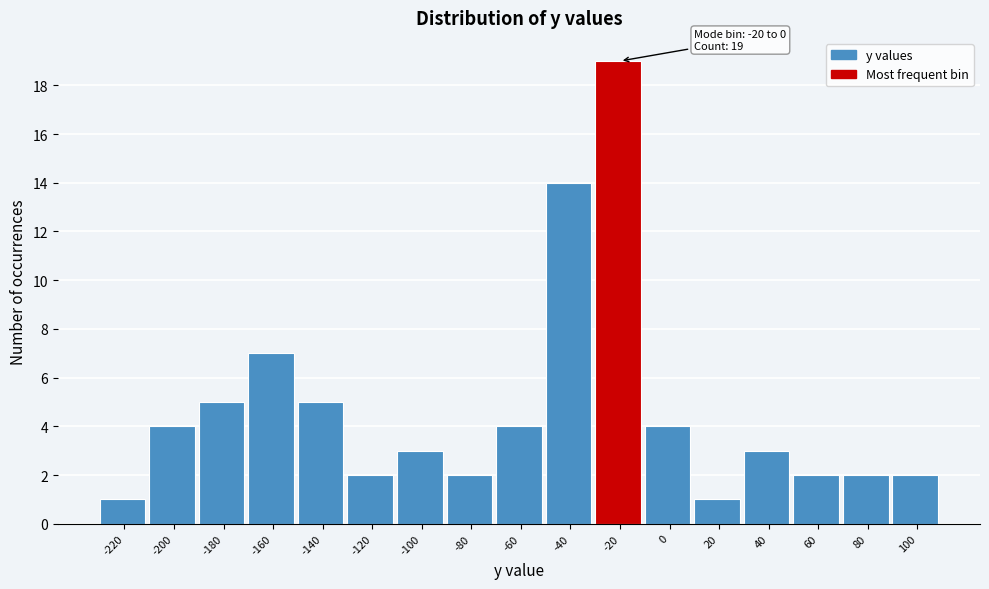

Reading right to left, extract all data points from this chart.

2	2	2	3	1	4	19	14	4	2	3	2	5	7	5	4	1